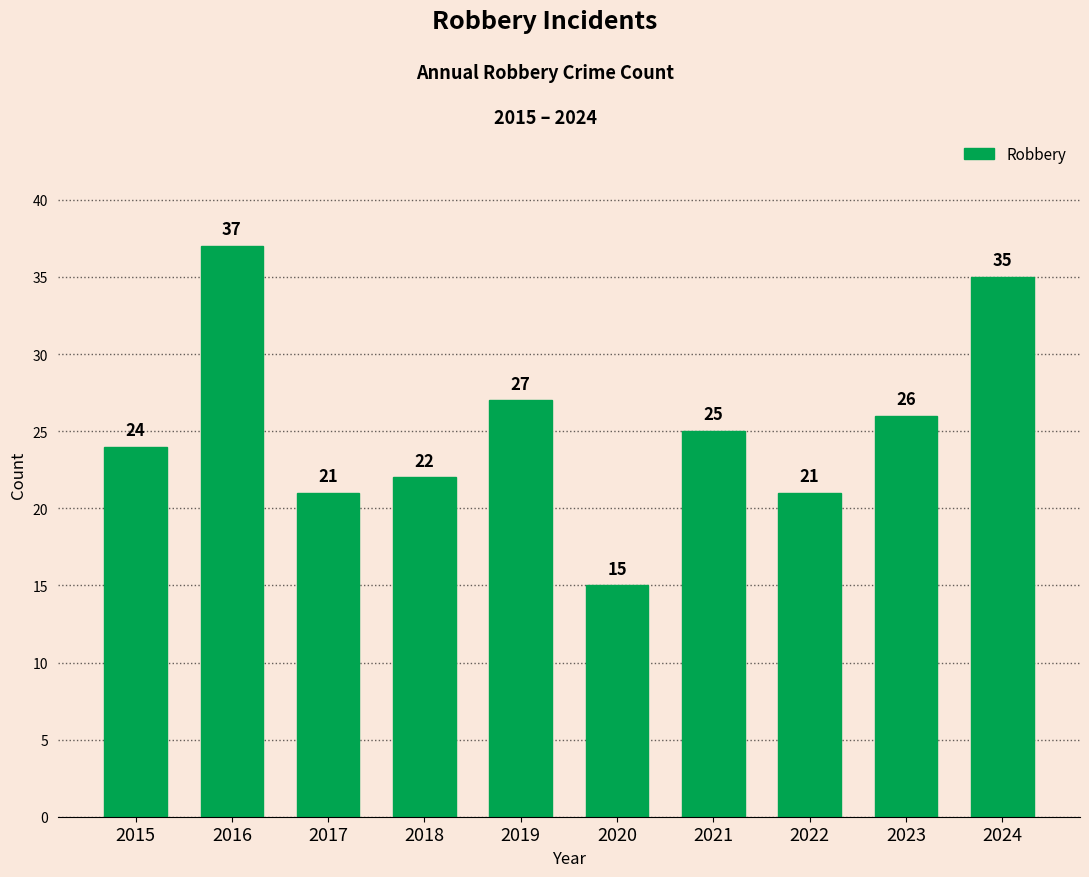

The chart shows a value of 15 at 2016. True or false?

False